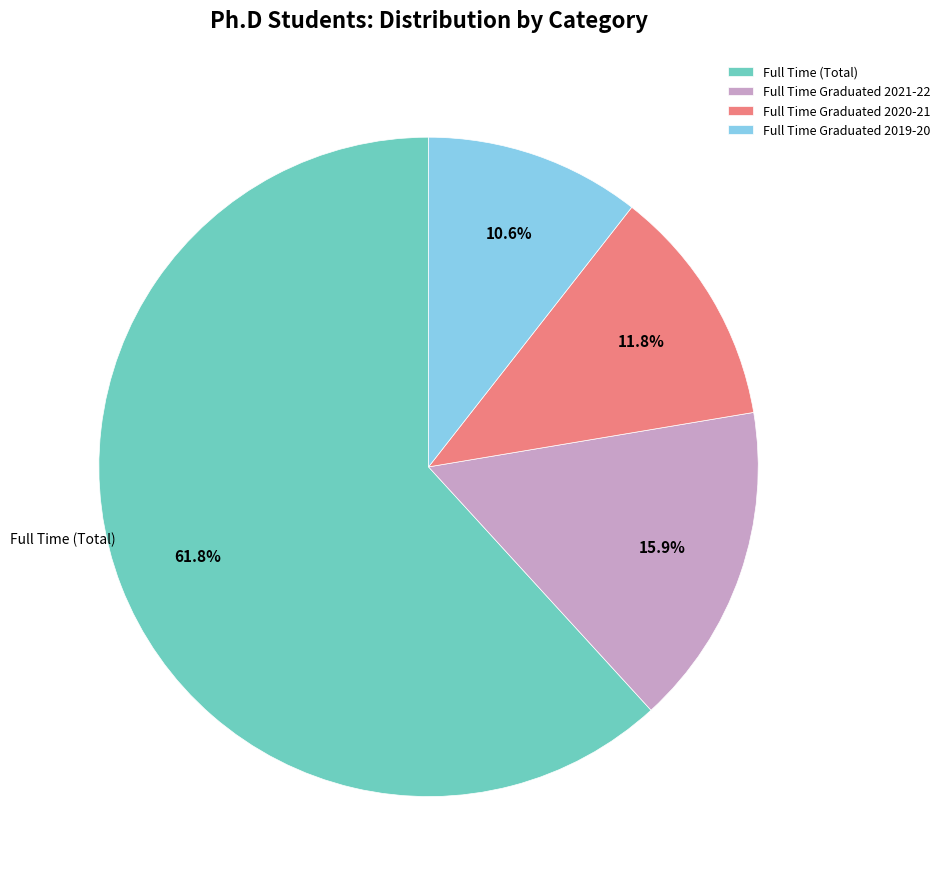

Which slice is the smallest?

Full Time Graduated 2019-20